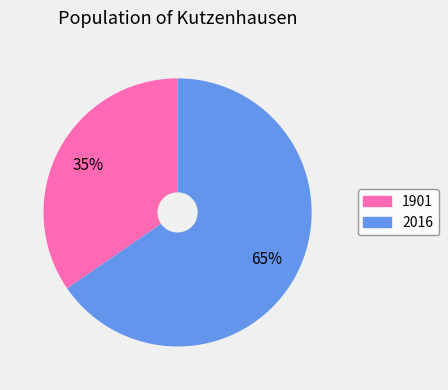

Rank the categories by value from highest to lowest.

2016, 1901